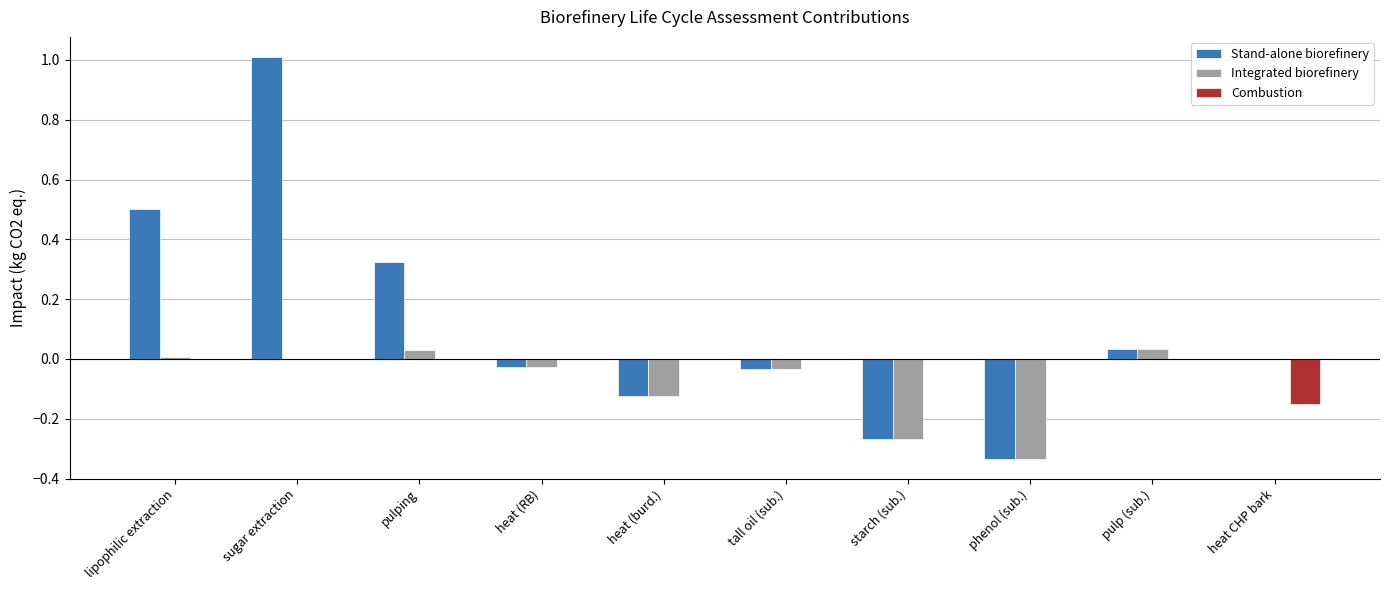

At which category is the sum across all series the highest?

sugar extraction